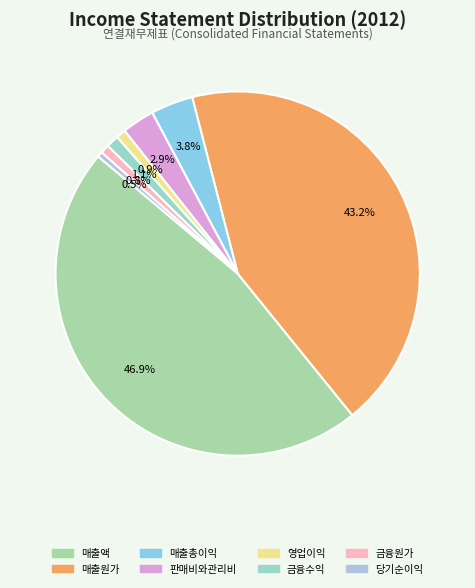

To the nearest percent, what is the average slice percentage?

12%